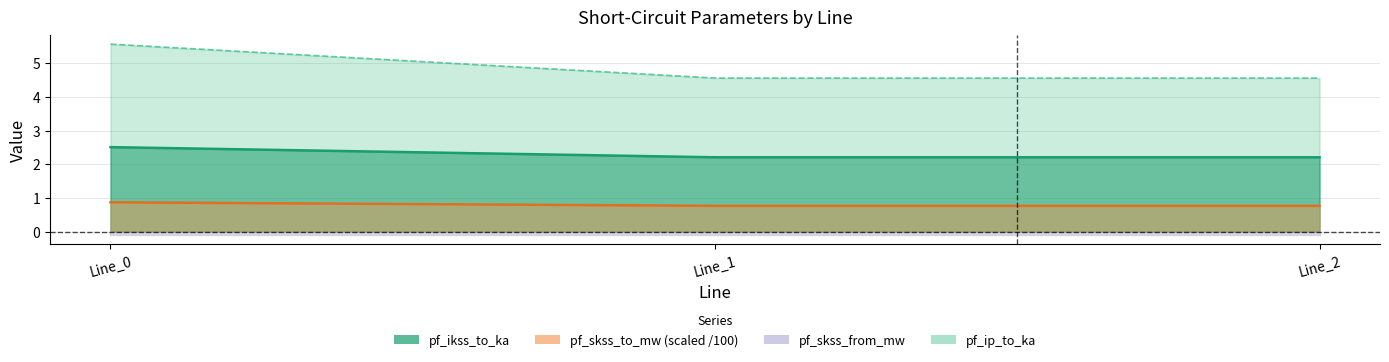

Which category has the lowest value across all series?

Line_1